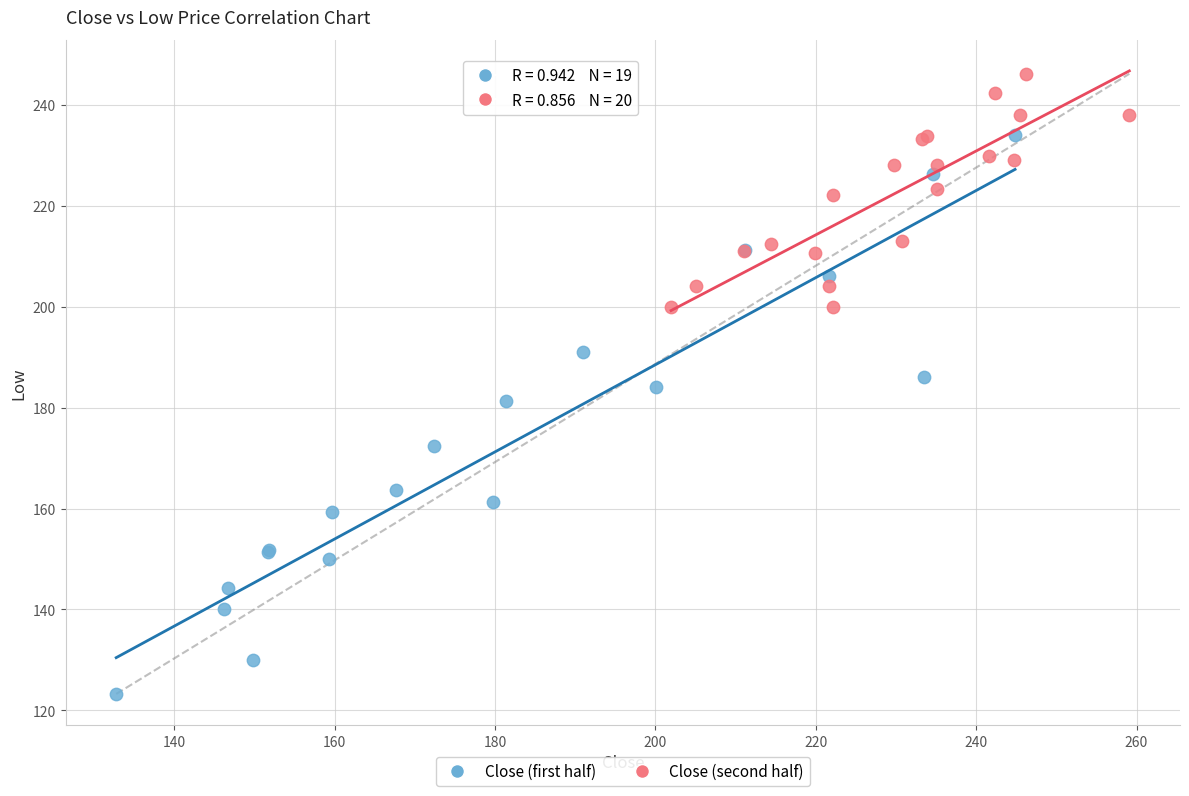

What are all the series names shown in the legend?

Close (first half), Close (second half)